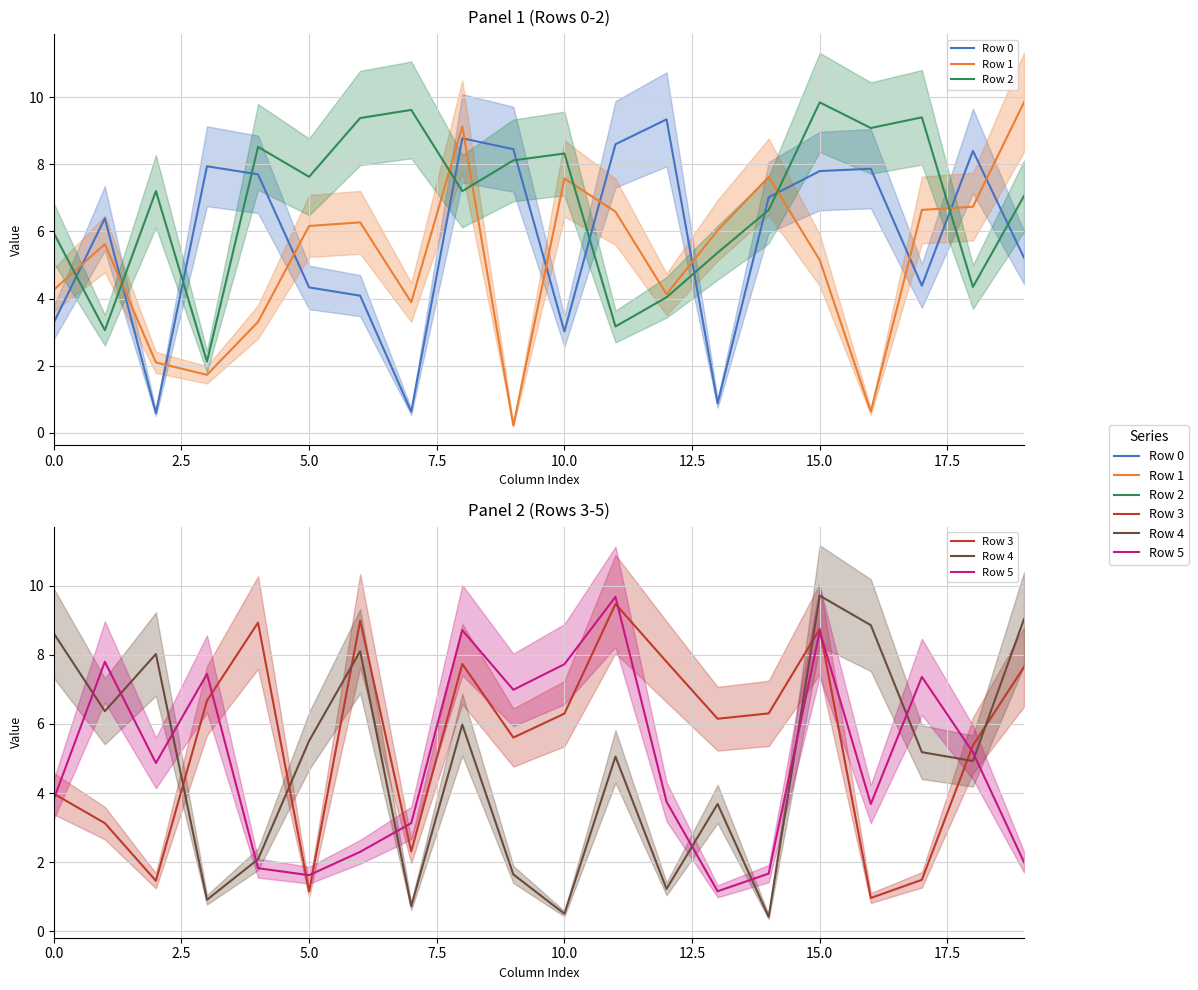

The value of Row 5 at 9 is 7.0. True or false?

True